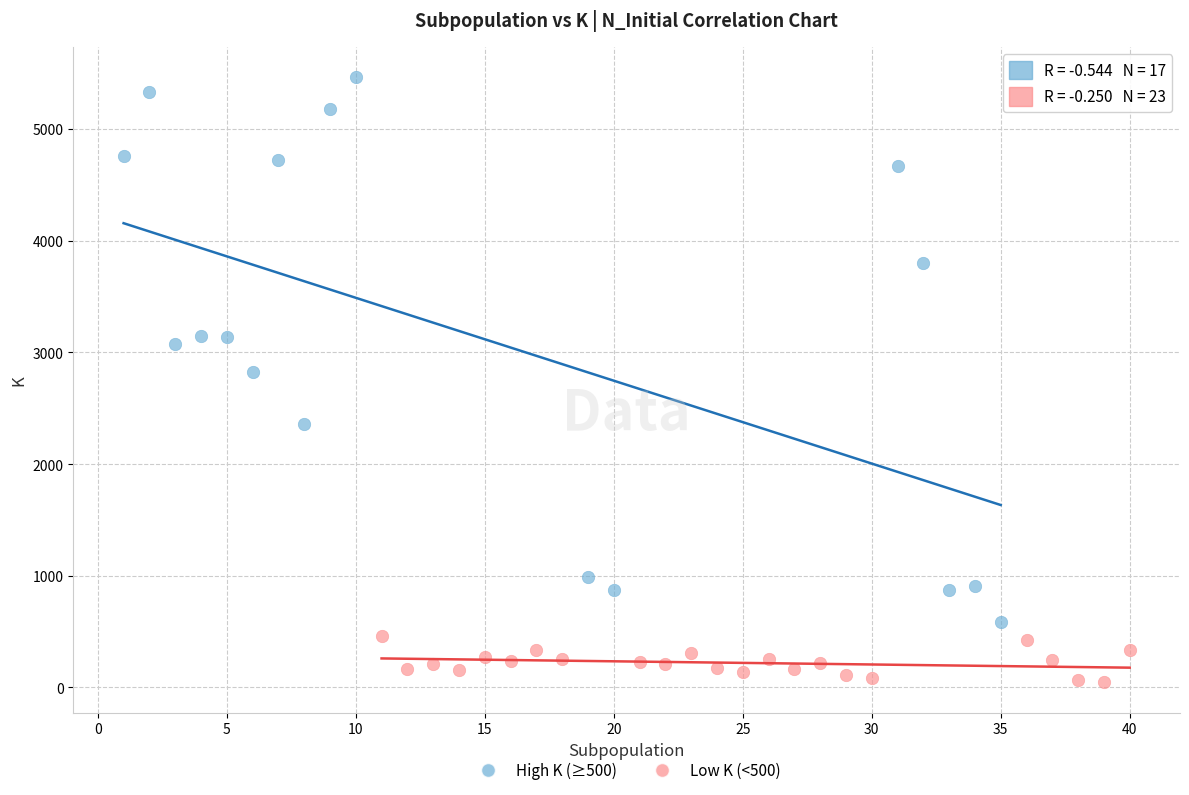

Which series has the largest Y range (max minus min)?

High K (≥500)